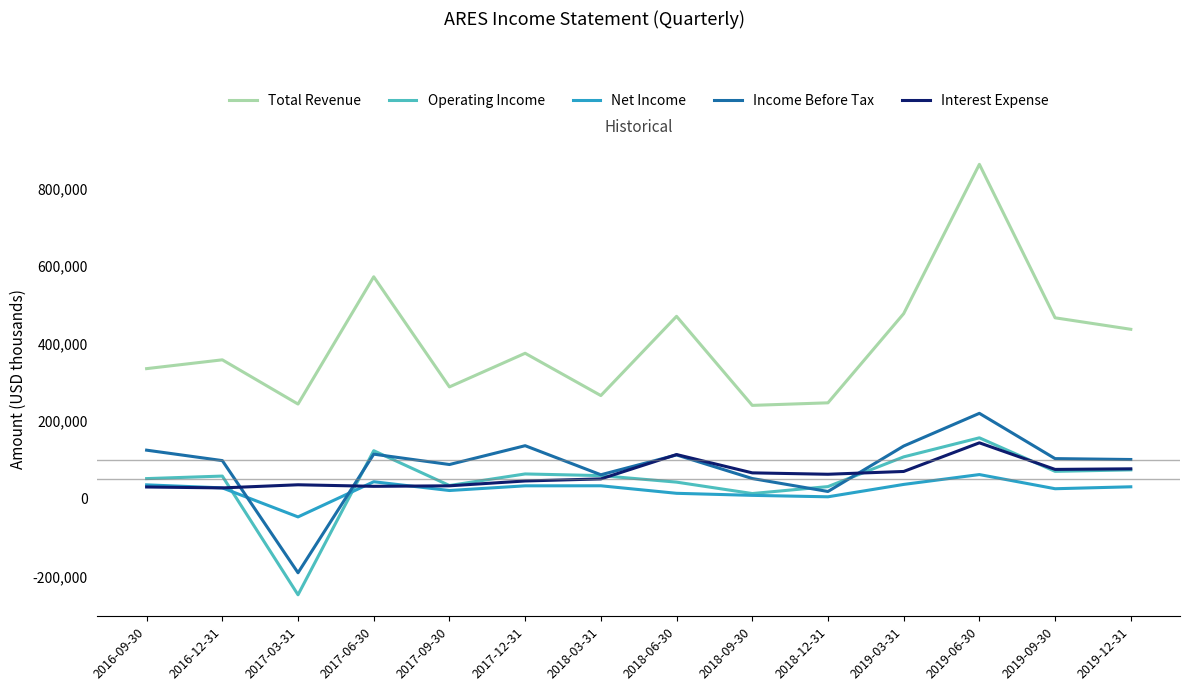

Which series has the widest spread of values?

Total Revenue